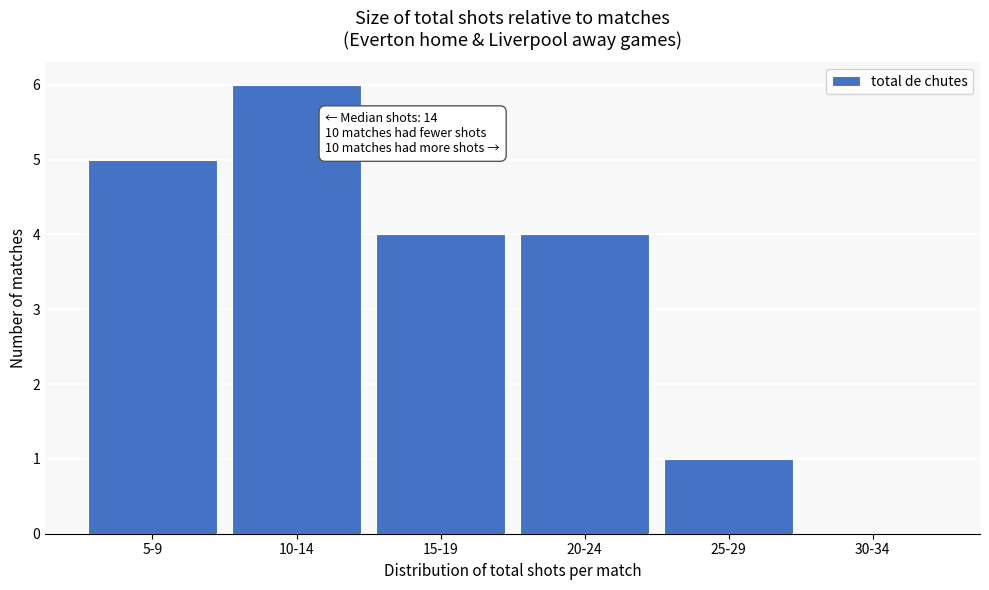

Reading left to right, transcribe all the data shown in this chart.

5-9=5	10-14=6	15-19=4	20-24=4	25-29=1	30-34=0